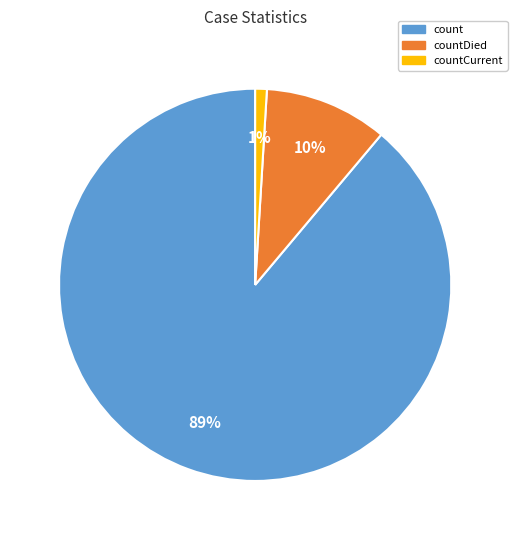

Rank the categories by value from lowest to highest.

countCurrent, countDied, count